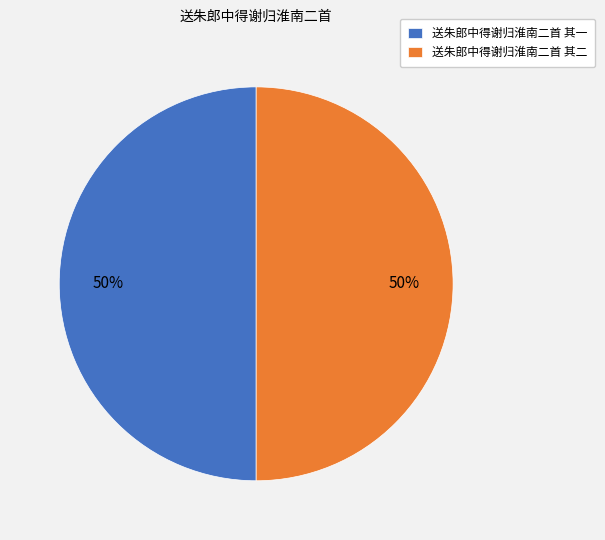

Is the sum of 送朱郎中得谢归淮南二首 其一 and 送朱郎中得谢归淮南二首 其二 greater than half?

Yes